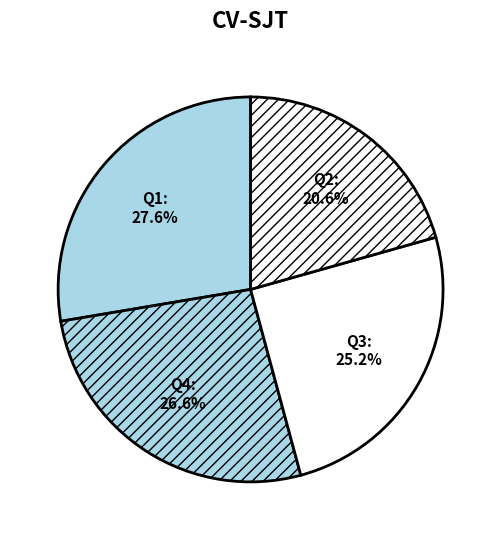

How many slices are in this pie chart?

4